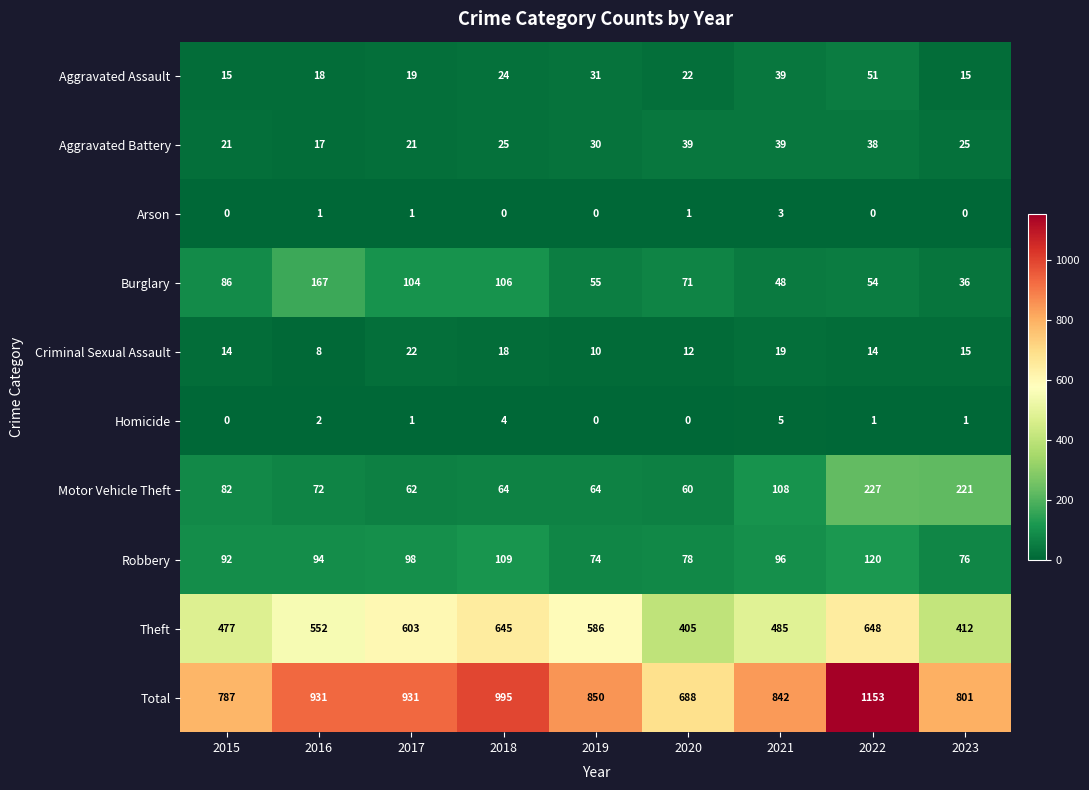

Where is Aggravated Battery nearest to the value 28?

2019